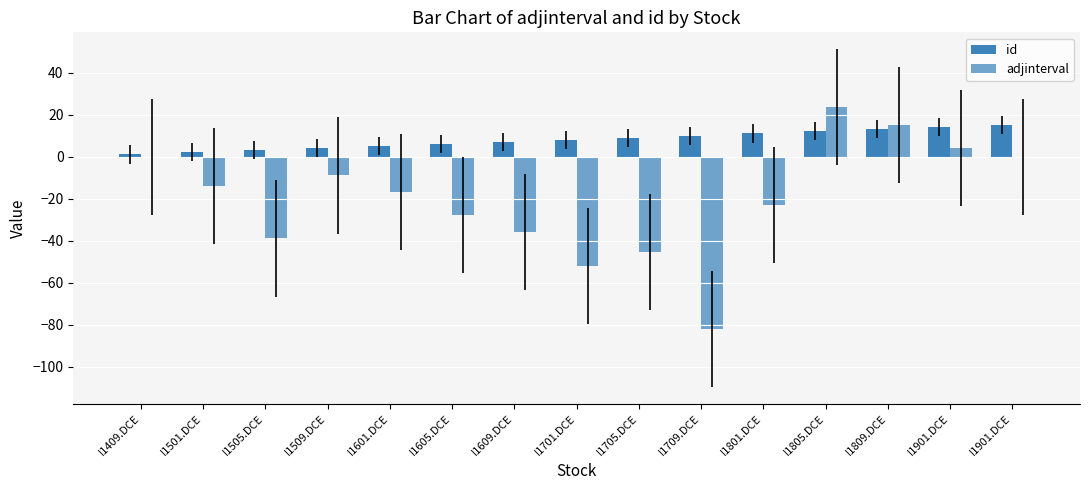

How many series are shown in this chart?

2